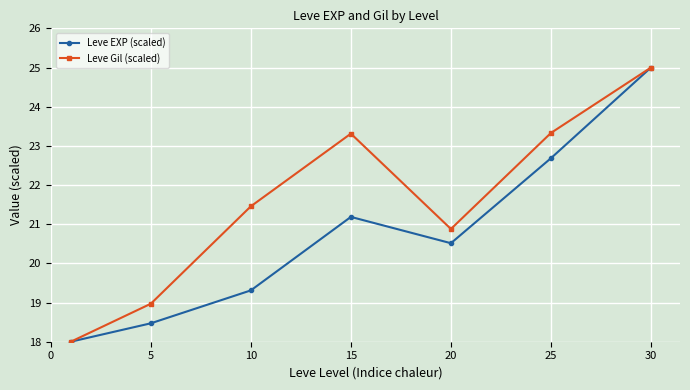

At how many categories does at least one series exceed 22?

3